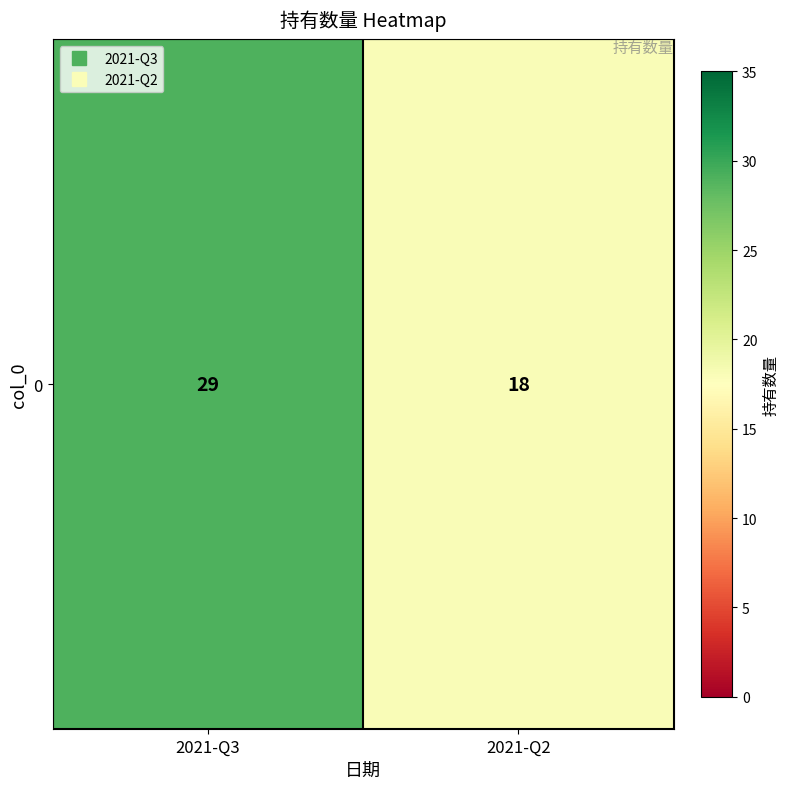

Which has a higher value, 2021-Q2 or 2021-Q3?

2021-Q3